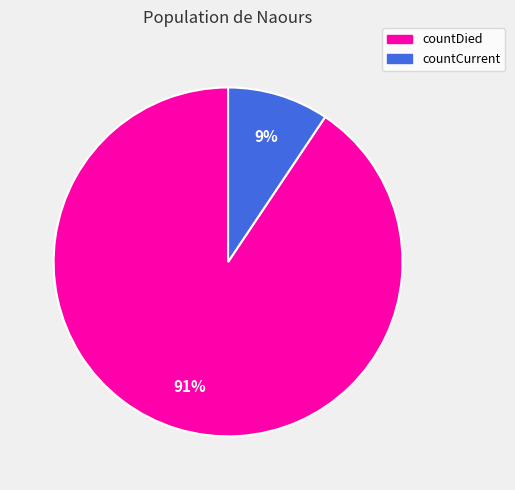

Count the number of slices in the pie.

2